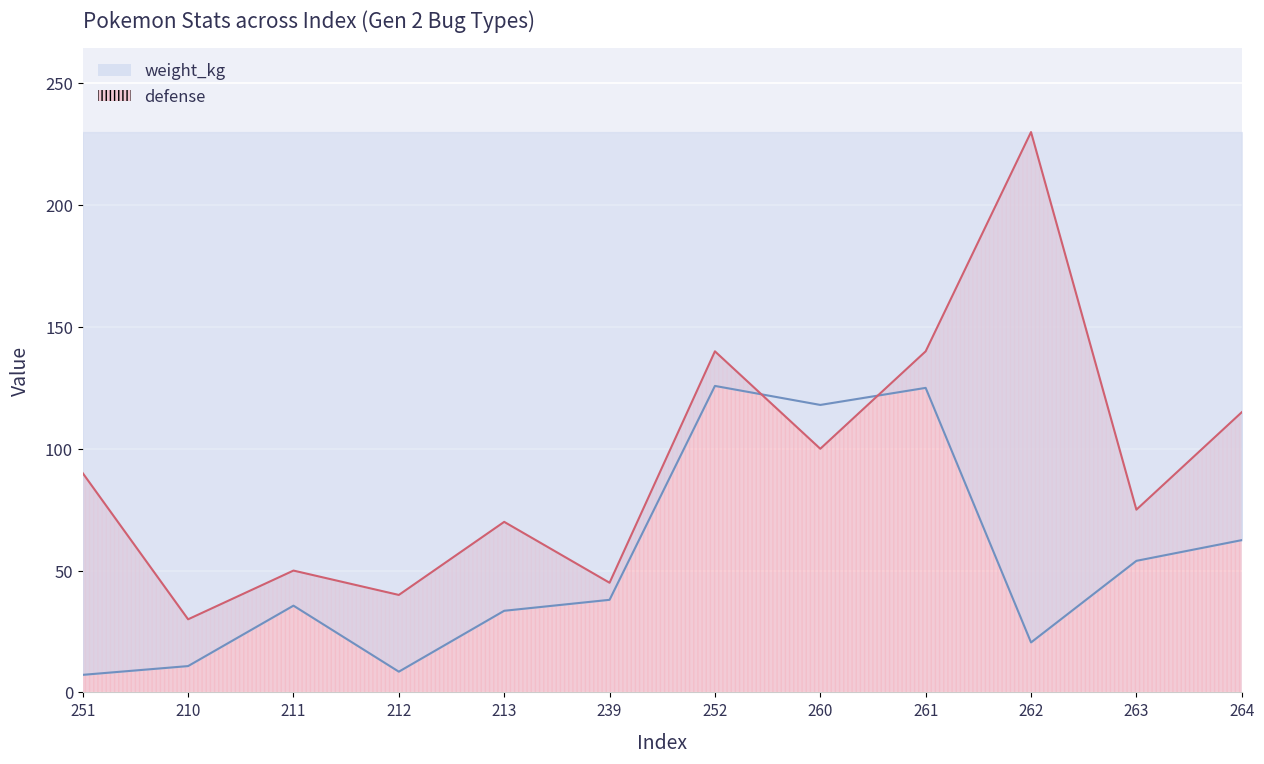

How many intersections are there between weight_kg and defense?

2